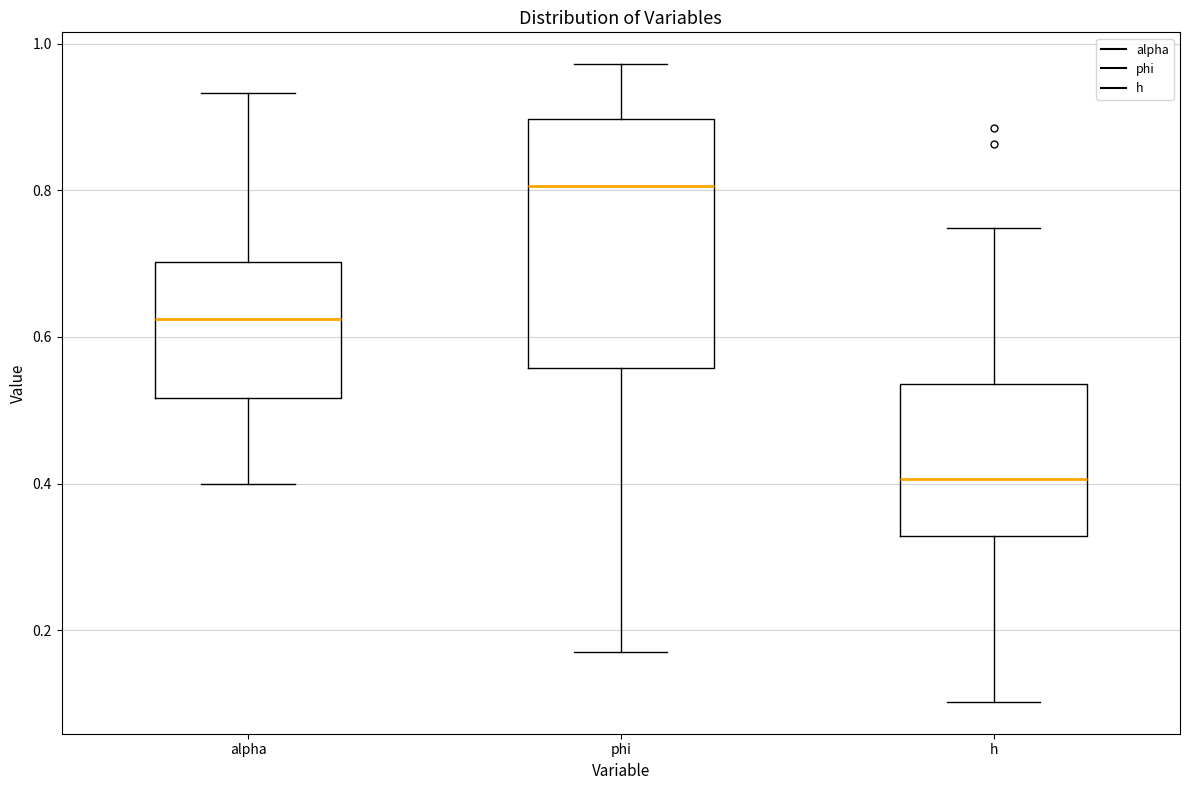

Where does the median line of the box for alpha sit on the y-axis? The values are not printed on the chart, so give them approximately, as read against the axis.

0.62